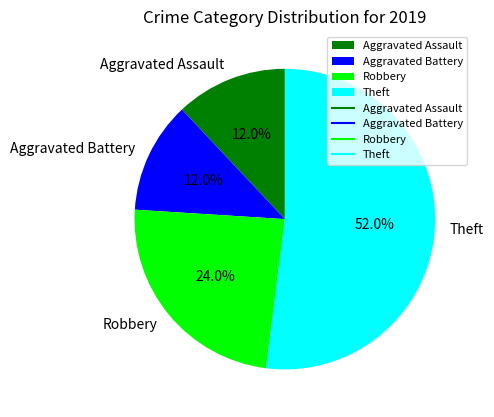

Which has a higher value, Theft or Robbery?

Theft